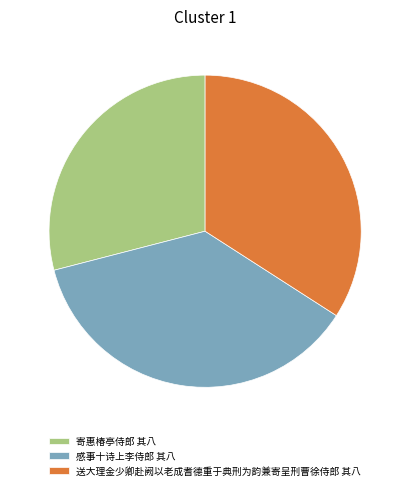

Rank the categories by value from highest to lowest.

感事十诗上李侍郎 其八, 送大理金少卿赴阙以老成耆德重于典刑为韵兼寄呈刑曹徐侍郎 其八, 寄惠椿亭侍郎 其八